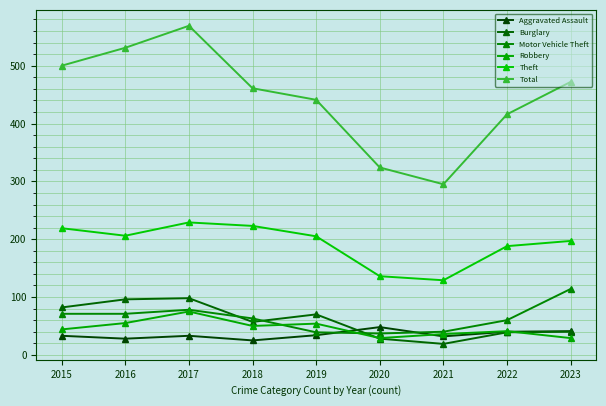

At which category is the sum across all series the highest?

2017